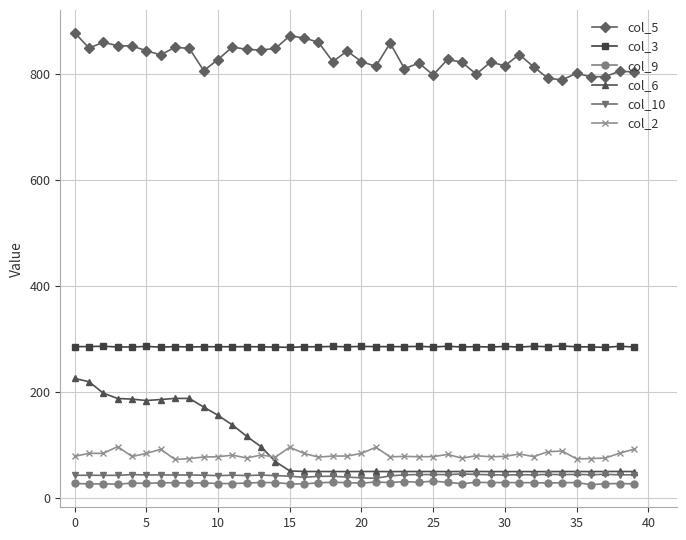

What is the value of the col_2 point at the 31st from the left?

78.1